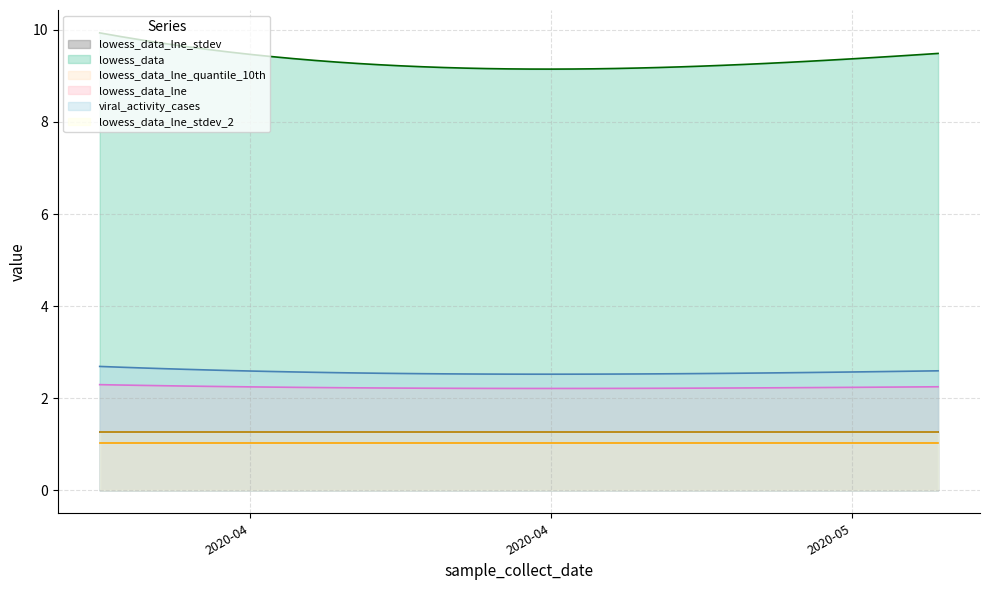

What is the difference between the viral_activity_cases values at 2020-03-31 and 2020-04-28?

0.2